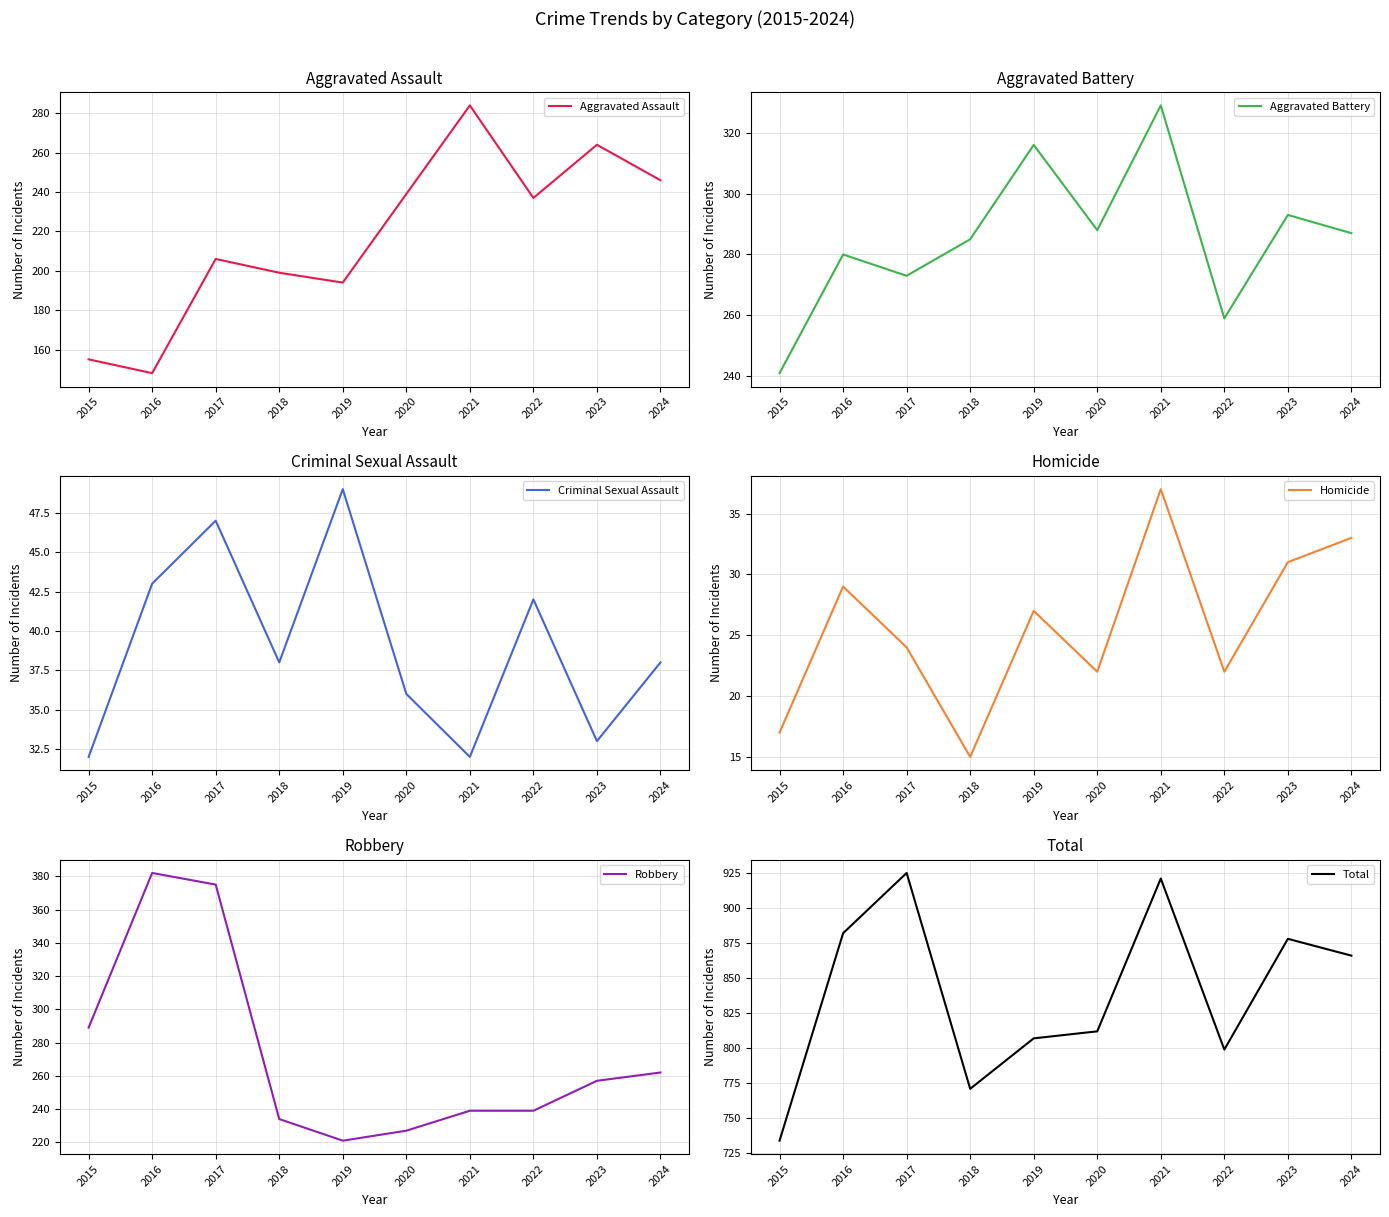

Reading left to right, extract all data points from this chart.

Aggravated Assault: 2015=155	2016=148	2017=206	2018=199	2019=194	2020=239	2021=284	2022=237	2023=264	2024=246
Aggravated Battery: 2015=241	2016=280	2017=273	2018=285	2019=316	2020=288	2021=329	2022=259	2023=293	2024=287
Criminal Sexual Assault: 2015=32	2016=43	2017=47	2018=38	2019=49	2020=36	2021=32	2022=42	2023=33	2024=38
Homicide: 2015=17	2016=29	2017=24	2018=15	2019=27	2020=22	2021=37	2022=22	2023=31	2024=33
Robbery: 2015=289	2016=382	2017=375	2018=234	2019=221	2020=227	2021=239	2022=239	2023=257	2024=262
Total: 2015=734	2016=882	2017=925	2018=771	2019=807	2020=812	2021=921	2022=799	2023=878	2024=866